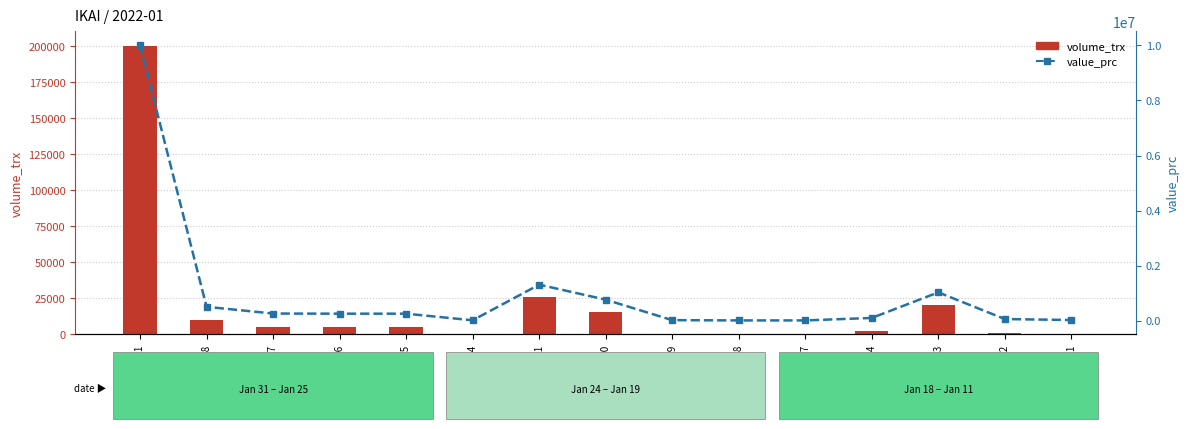

Is it true that volume_trx equals 26100 at 2022-01-21?

True